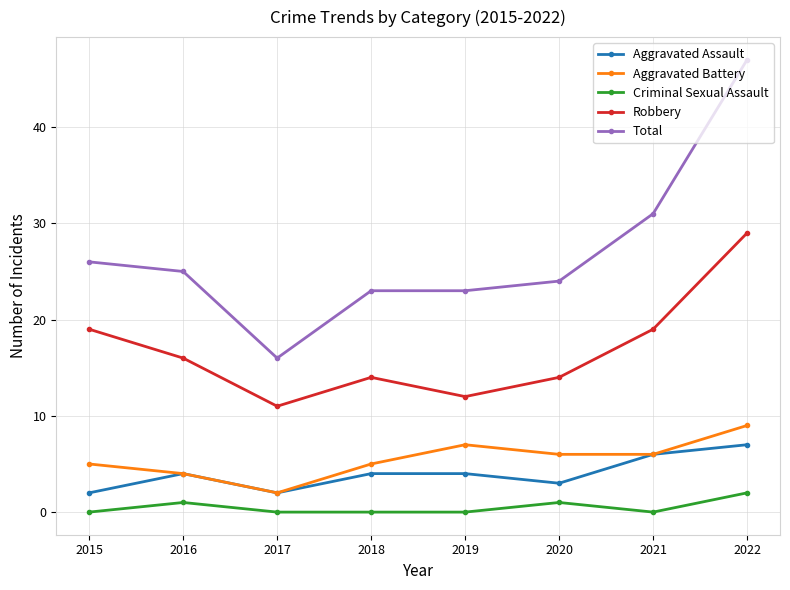

What are all the series names shown in the legend?

Aggravated Assault, Aggravated Battery, Criminal Sexual Assault, Robbery, Total